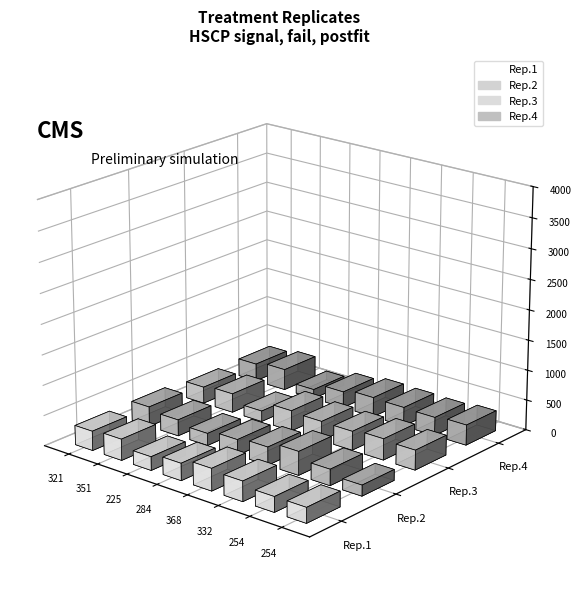

Reading left to right, extract all data points from this chart.

Rep.1: 321	351	225	284	368	332	254	254
Rep.2: 328	268	201	260	300	392	268	179
Rep.3: 274	314	177	340	319	314	352	328
Rep.4: 292	346	153	267	325	314	304	336